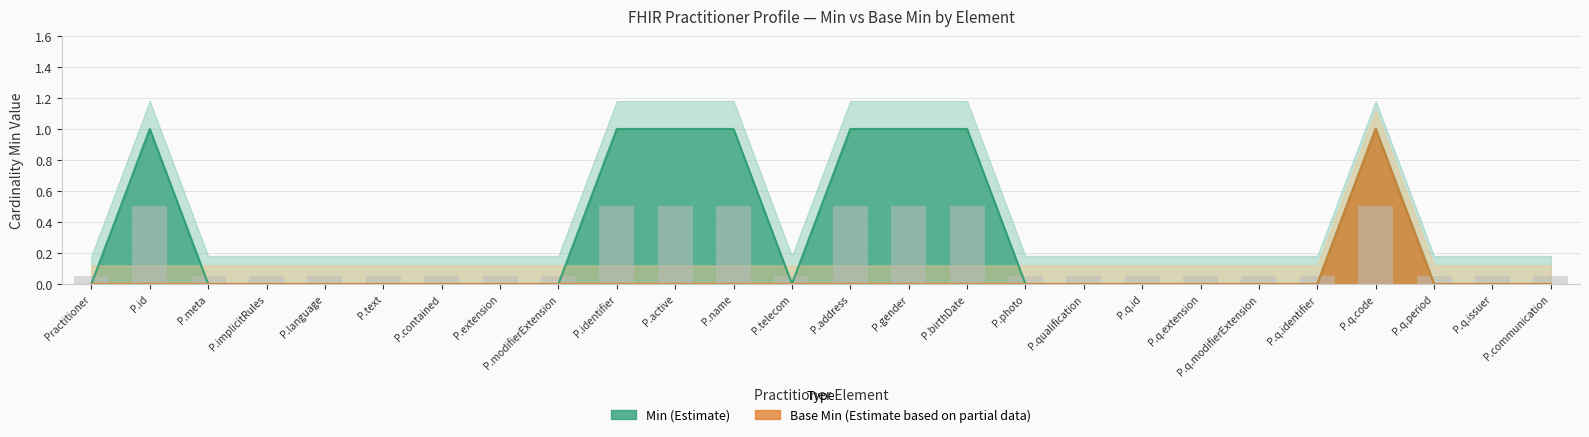

Which series changed the most between P.address and P.q.period?

Min